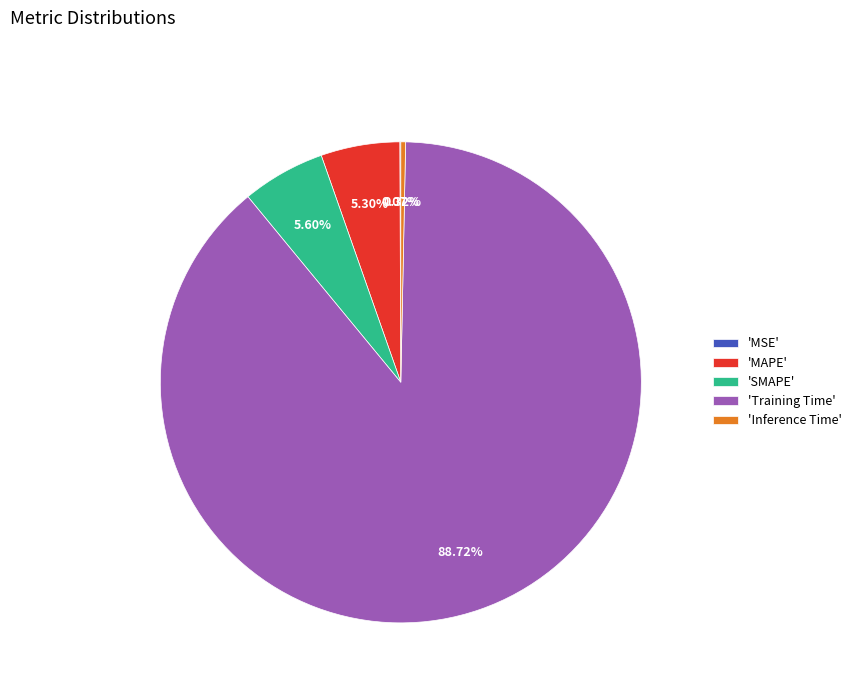

Combined, do 'SMAPE' and 'Inference Time' account for over 50%?

No